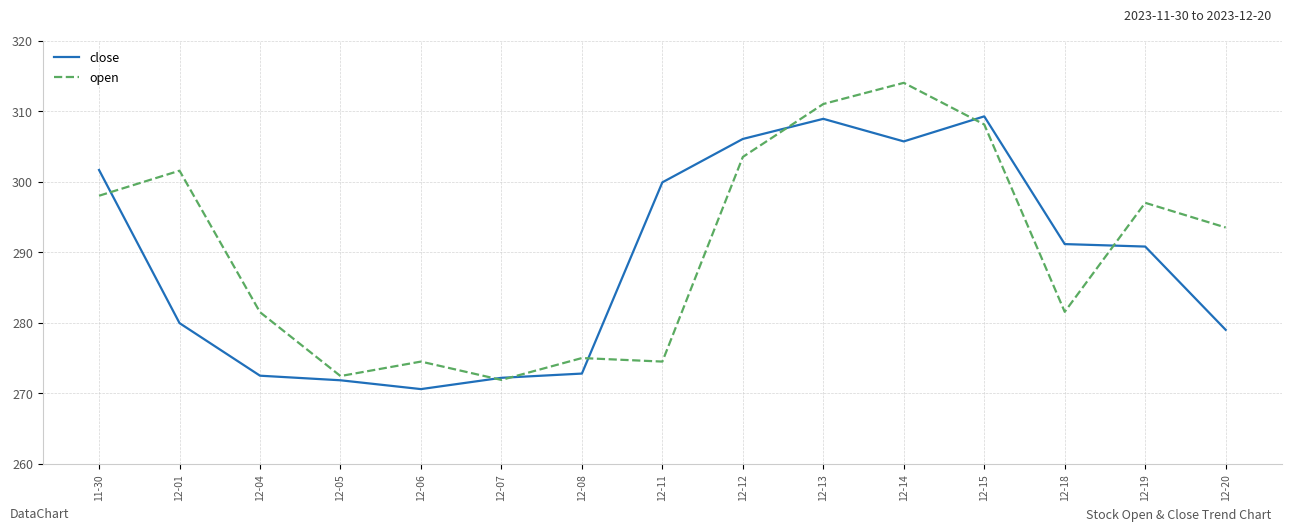

True or false: open has a value of 404.8 at 12-20.

False